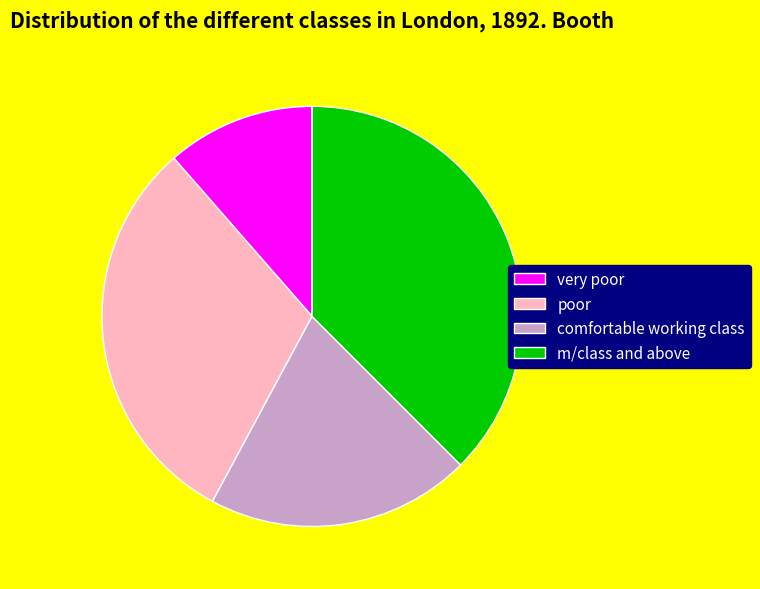

Is there any slice that represents more than half of the pie?

No